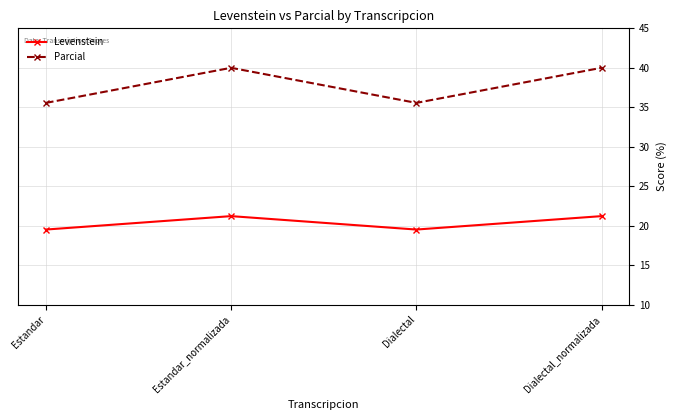

True or false: Levenstein and Parcial intersect in this chart.

False